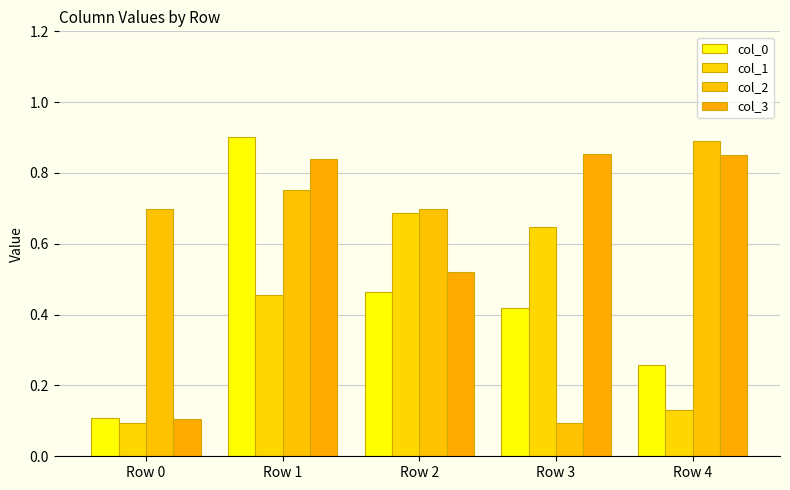

Reading left to right, list all the values displayed in this chart.

col_0: Row 0=0.1	Row 1=0.9	Row 2=0.5	Row 3=0.4	Row 4=0.3
col_1: Row 0=0.1	Row 1=0.5	Row 2=0.7	Row 3=0.6	Row 4=0.1
col_2: Row 0=0.7	Row 1=0.8	Row 2=0.7	Row 3=0.1	Row 4=0.9
col_3: Row 0=0.1	Row 1=0.8	Row 2=0.5	Row 3=0.9	Row 4=0.9